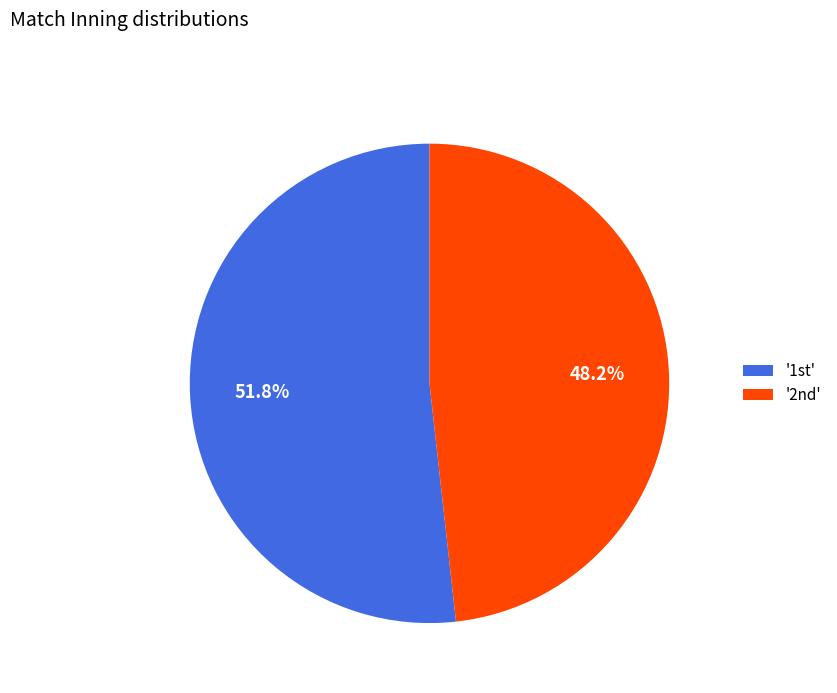

Count the number of slices in the pie.

2